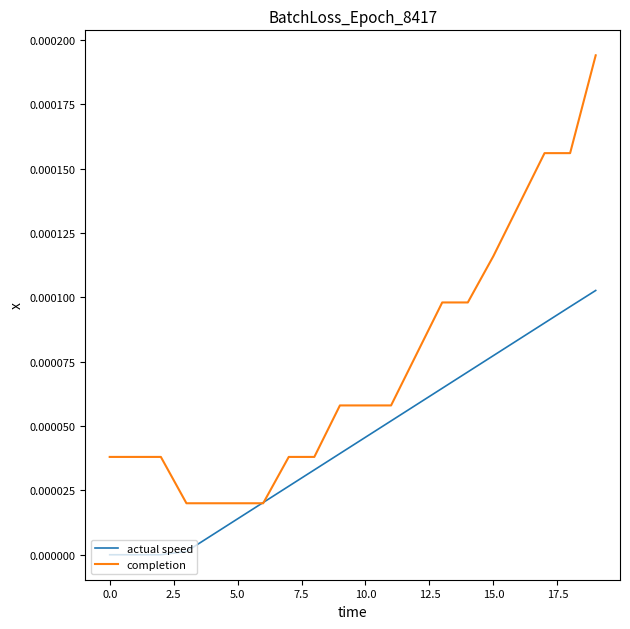

List the series in order of their overall mean, lowest first.

actual speed, completion